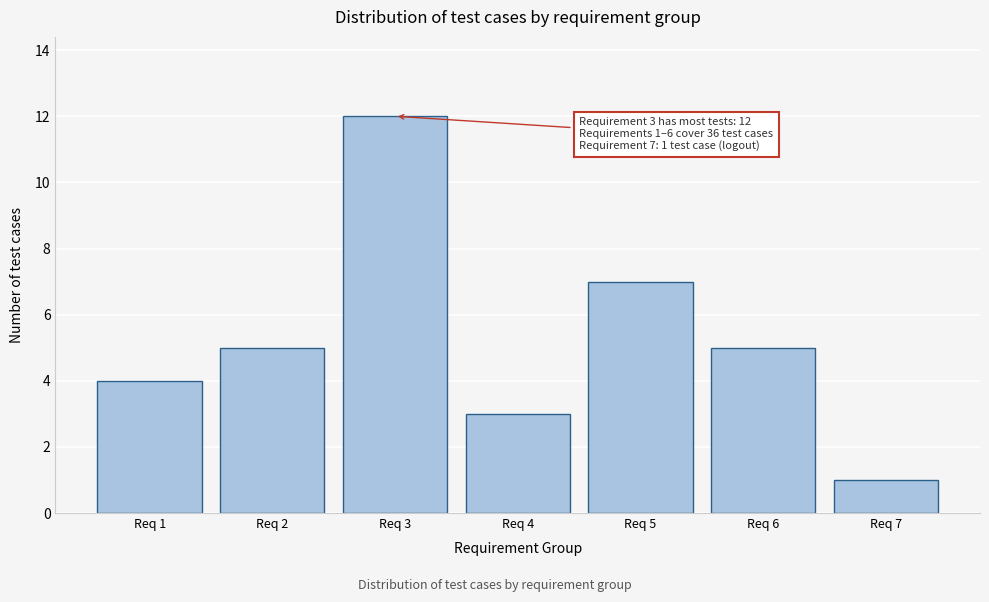

Reading left to right, list all the values displayed in this chart.

Req 1=4	Req 2=5	Req 3=12	Req 4=3	Req 5=7	Req 6=5	Req 7=1